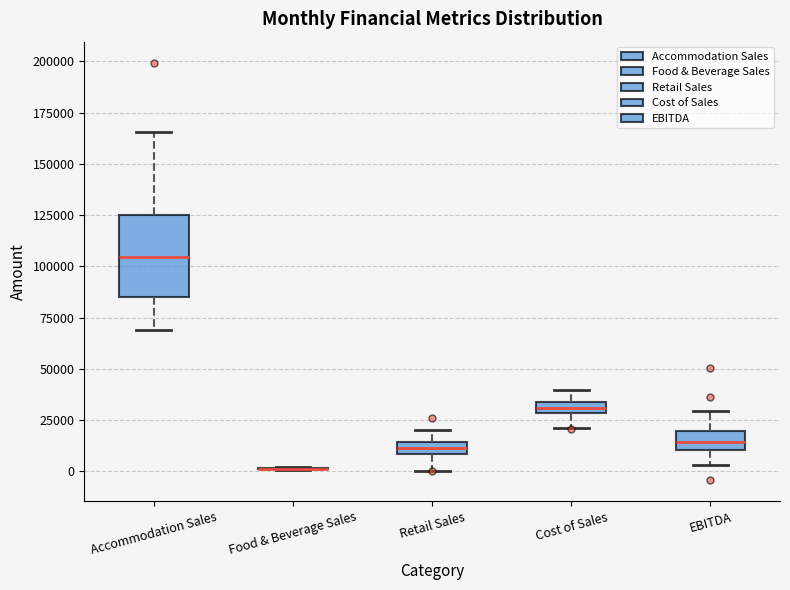

Comparing the boxes themselves (not the whiskers), which one is the tallest?

Accommodation Sales